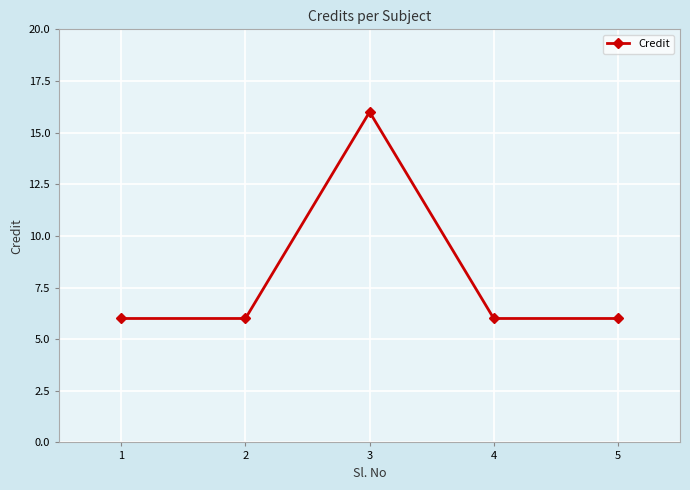

What is the smallest value displayed?

6